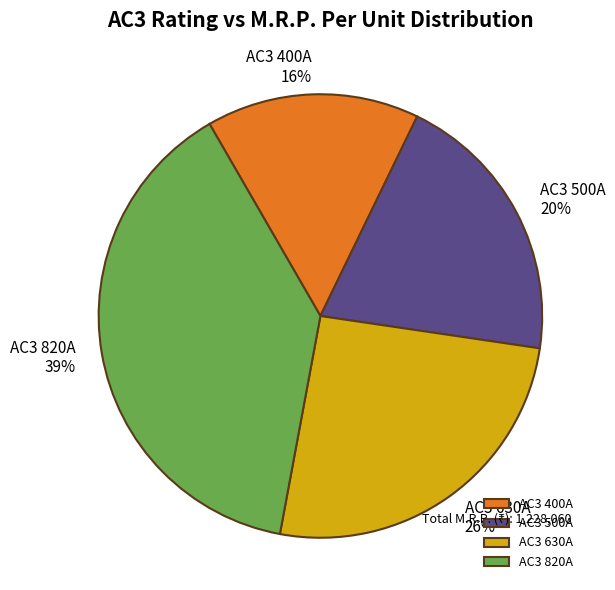

To the nearest percent, what portion does AC3 820A represent?

39%